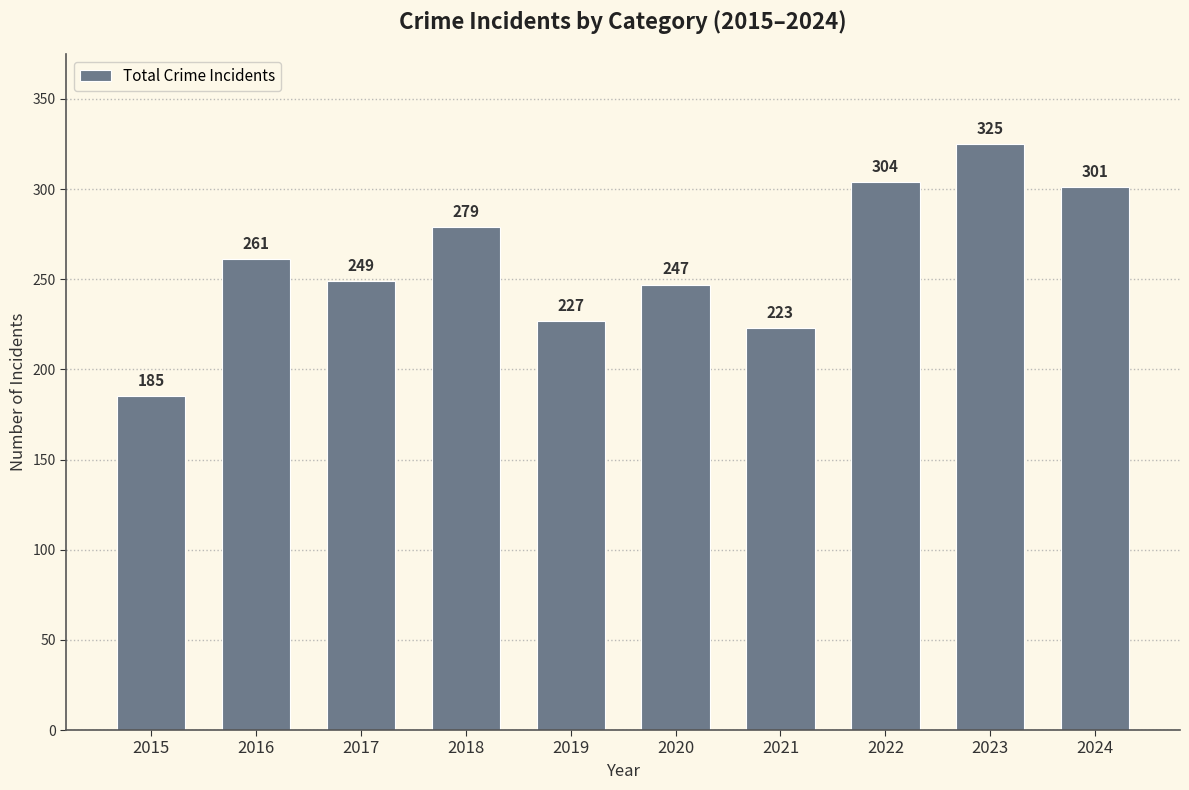

What is the value of the 9th bar from the left?

325